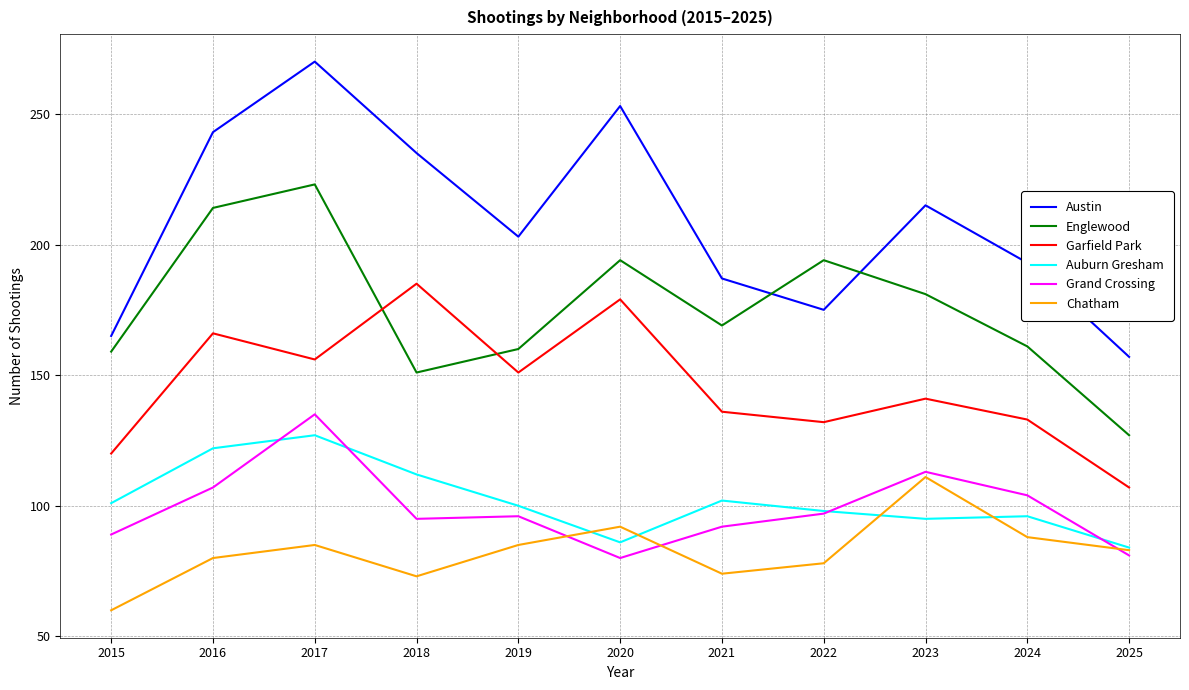

Reading left to right, what are all the values shown in this chart?

Austin: 165	243	270	235	203	253	187	175	215	193	157
Englewood: 159	214	223	151	160	194	169	194	181	161	127
Garfield Park: 120	166	156	185	151	179	136	132	141	133	107
Auburn Gresham: 101	122	127	112	100	86	102	98	95	96	84
Grand Crossing: 89	107	135	95	96	80	92	97	113	104	81
Chatham: 60	80	85	73	85	92	74	78	111	88	83